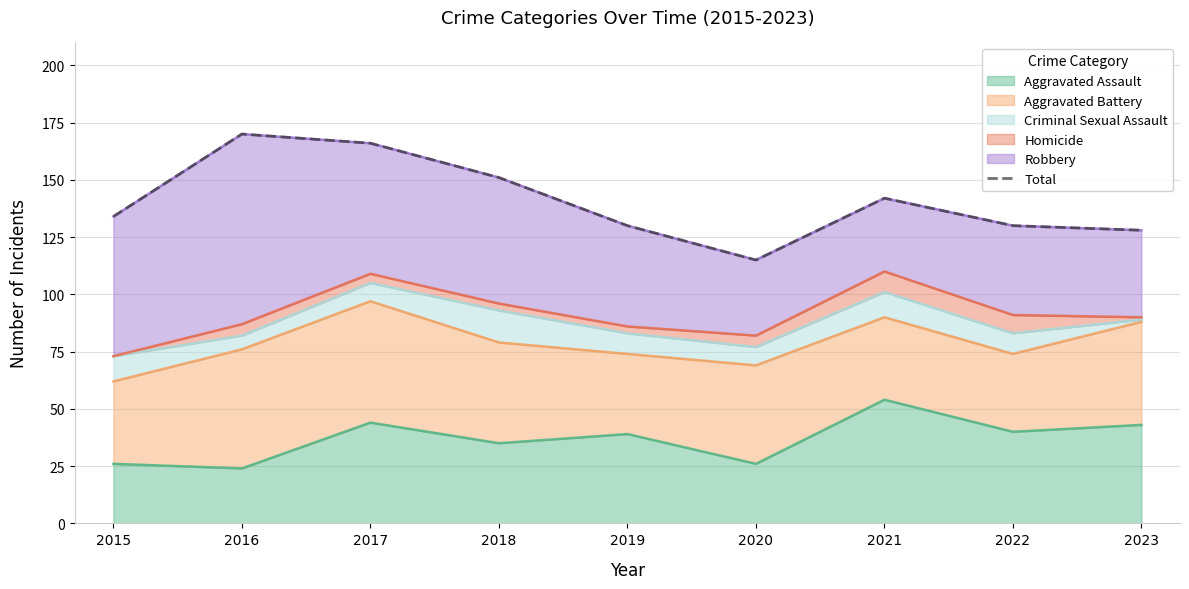

The Aggravated Assault series shows 24 at 2016. True or false?

True